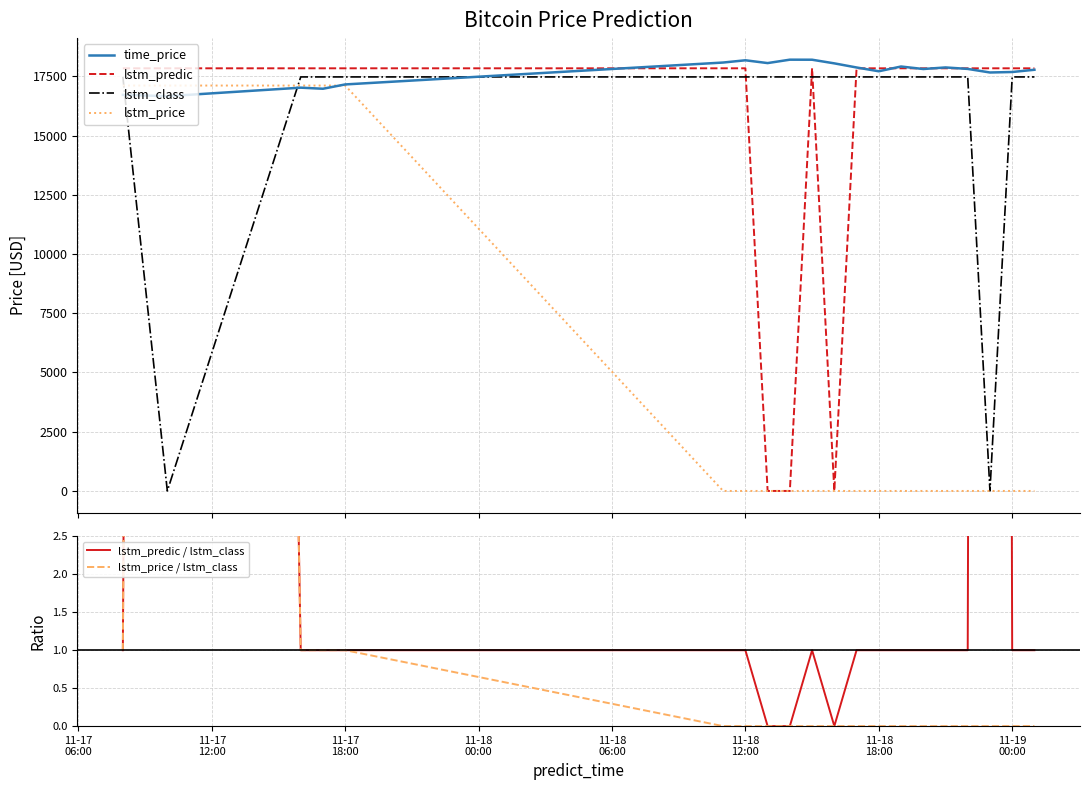

How many lines are shown in the chart?

6